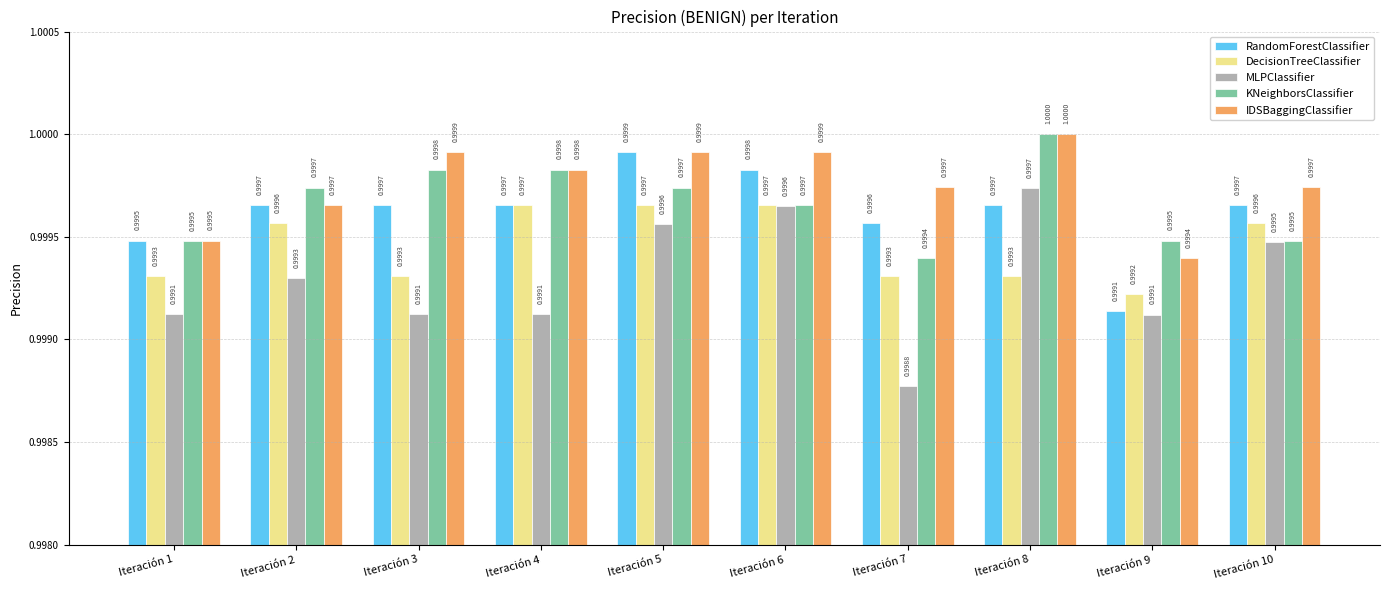

What is the minimum value shown in the chart?

1.0